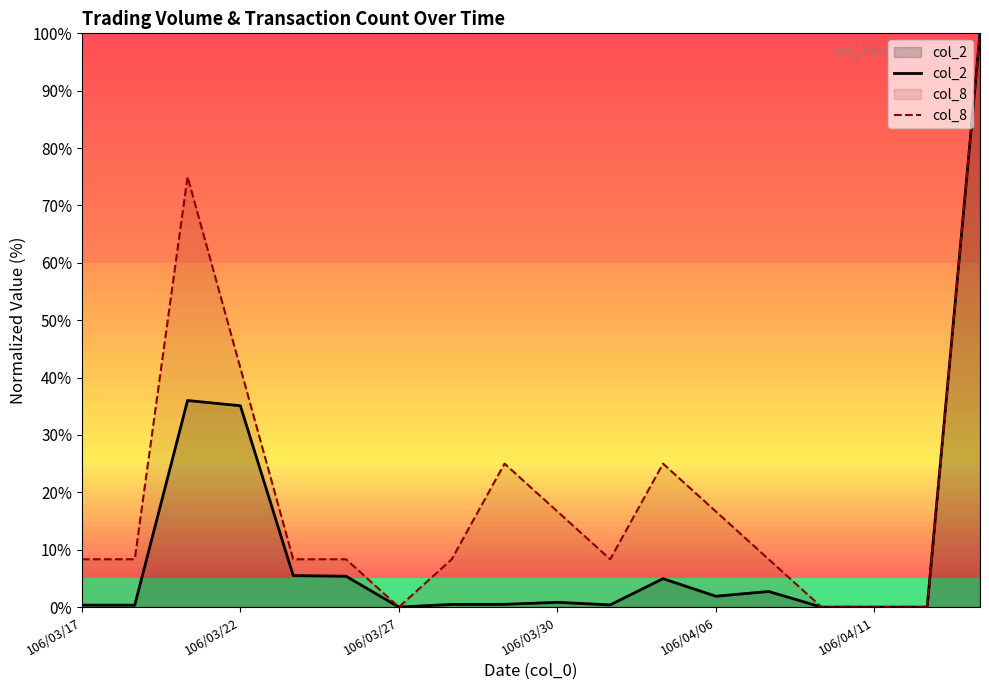

True or false: col_2 and col_8 cross at least once.

False